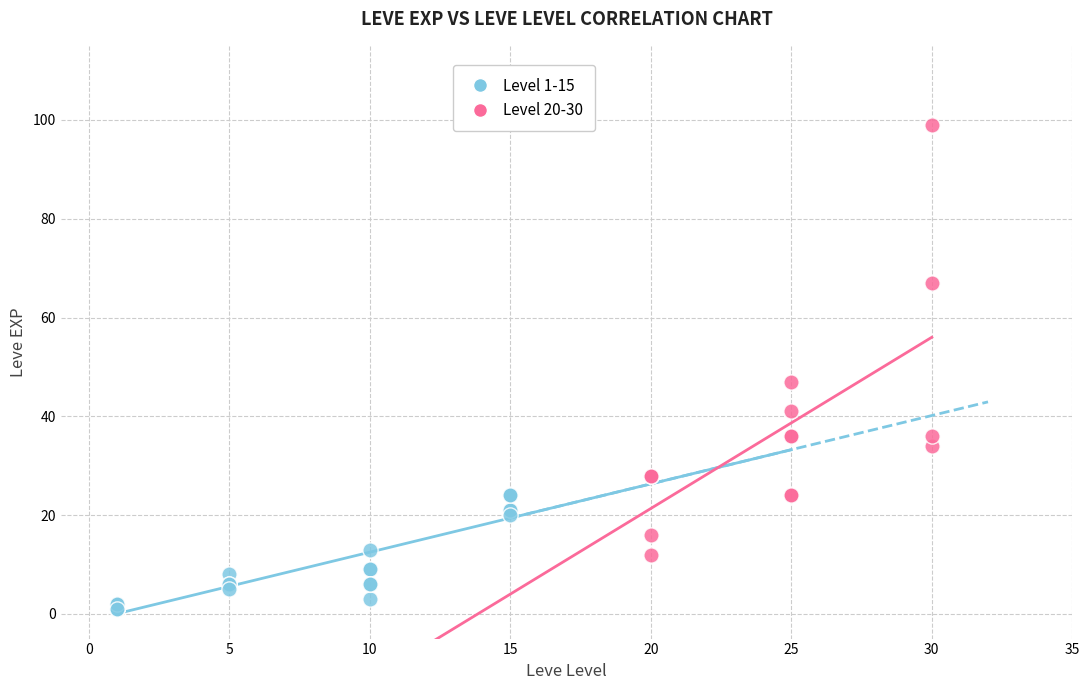

Which series reaches the maximum Y coordinate?

Level 20-30